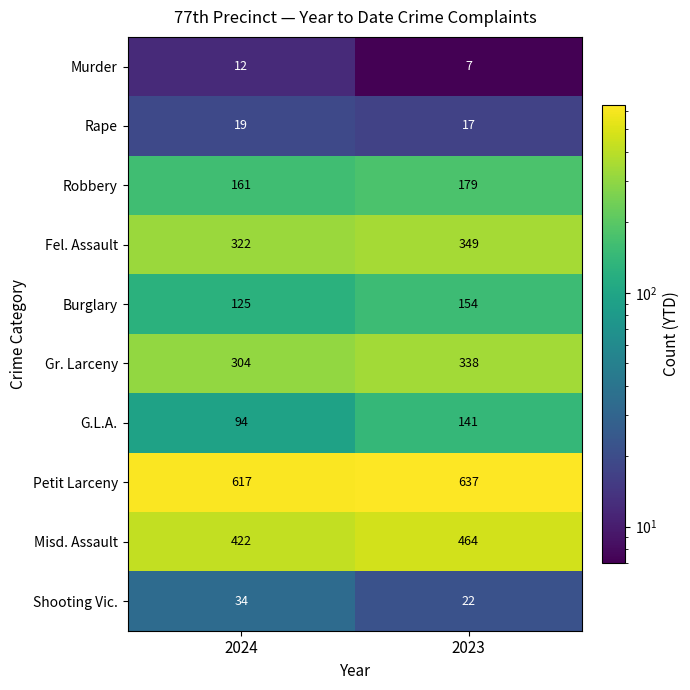

At which category does the chart reach its peak across all series?

2023